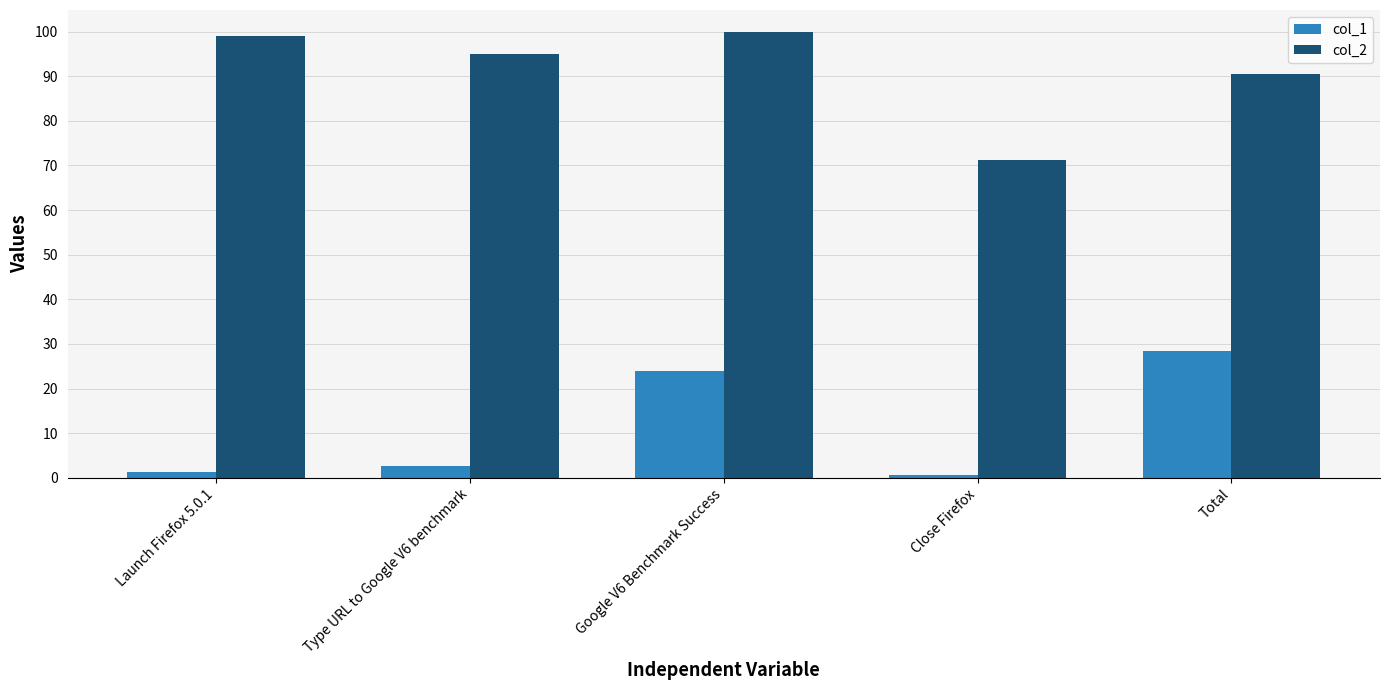

What is the difference between the second highest and minimum values in the col_2 series?

27.8